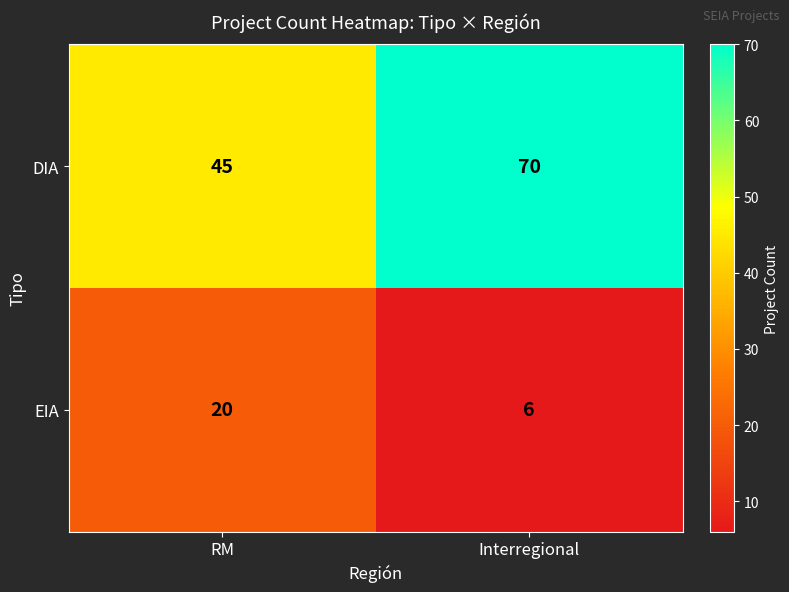

What is the sum of the EIA values at Interregional and RM?

26